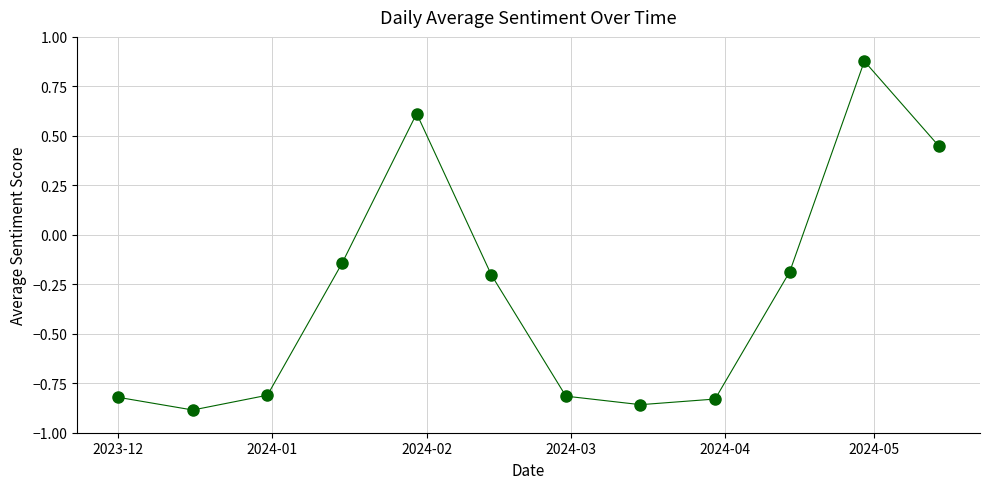

What is the range of Y values (max minus min)?

1.8